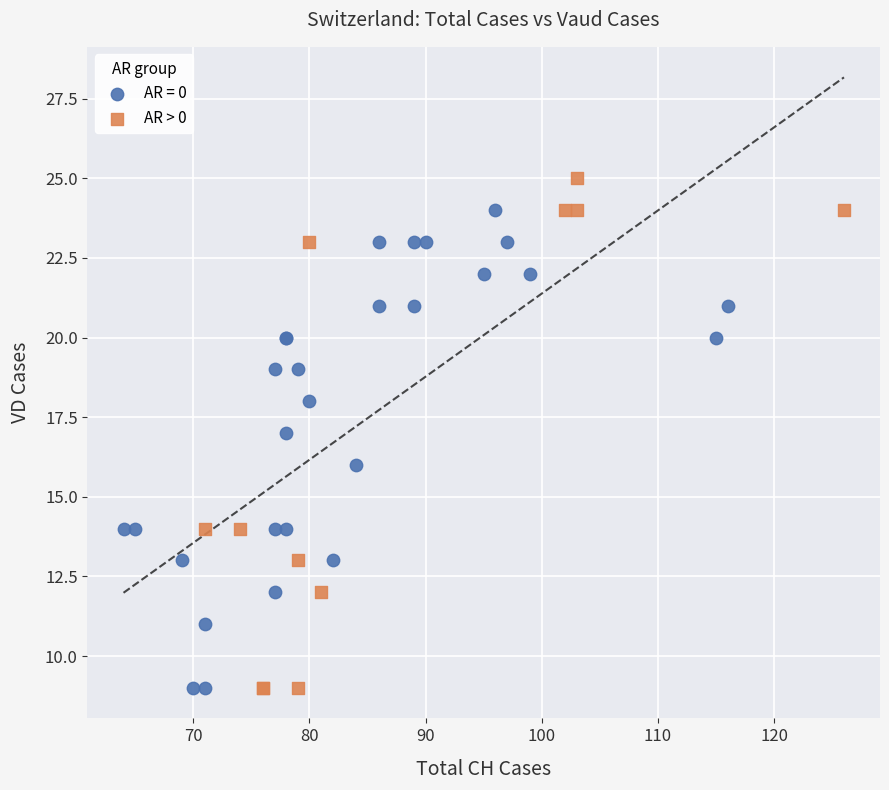

Which series has the widest spread of Y values?

AR > 0